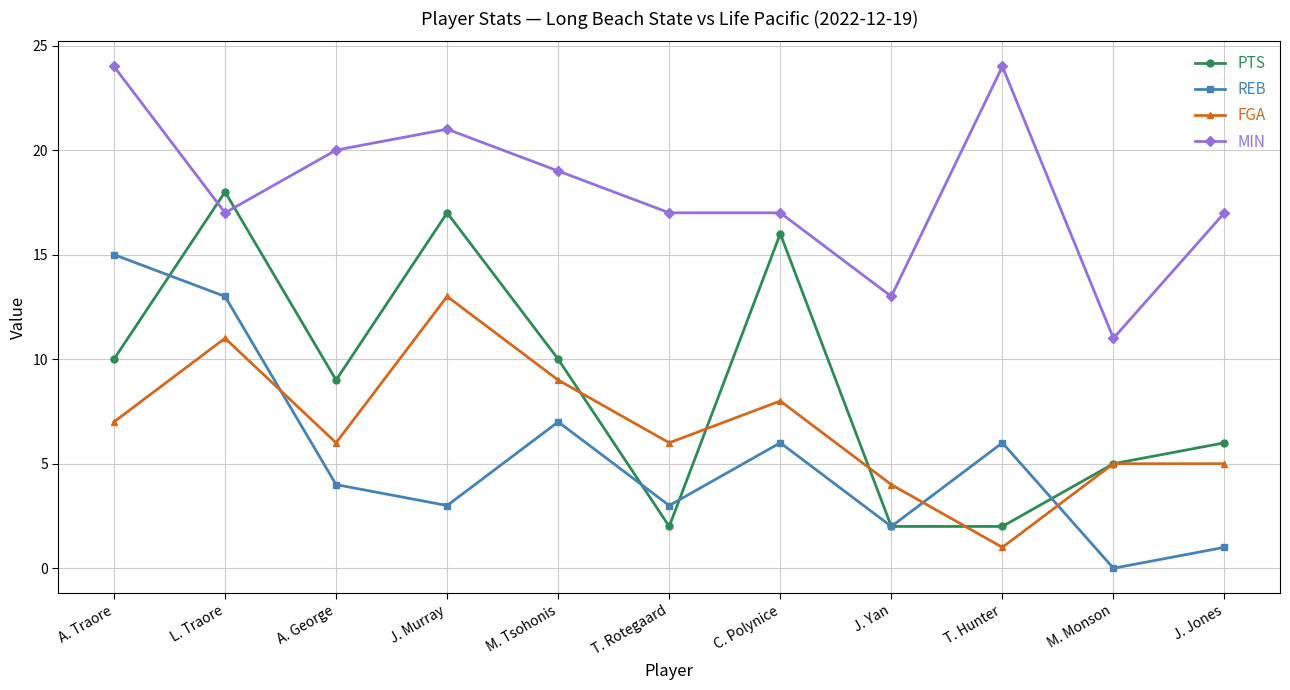

At which label does REB first exceed 4?

A. Traore